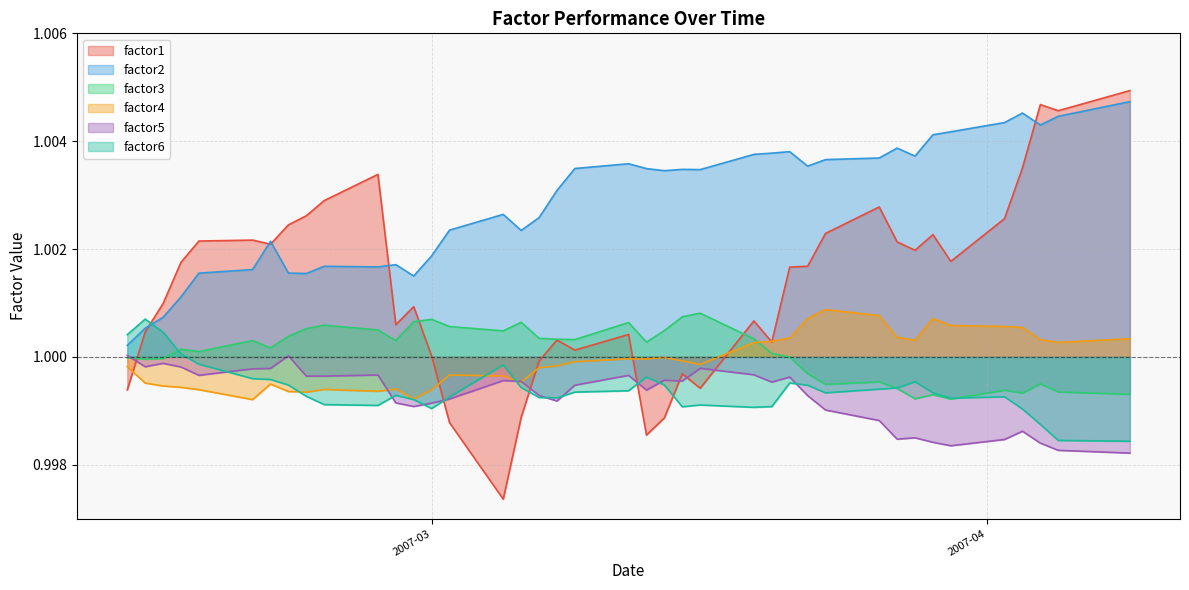

What is the lowest value of the factor3 series?

1.0